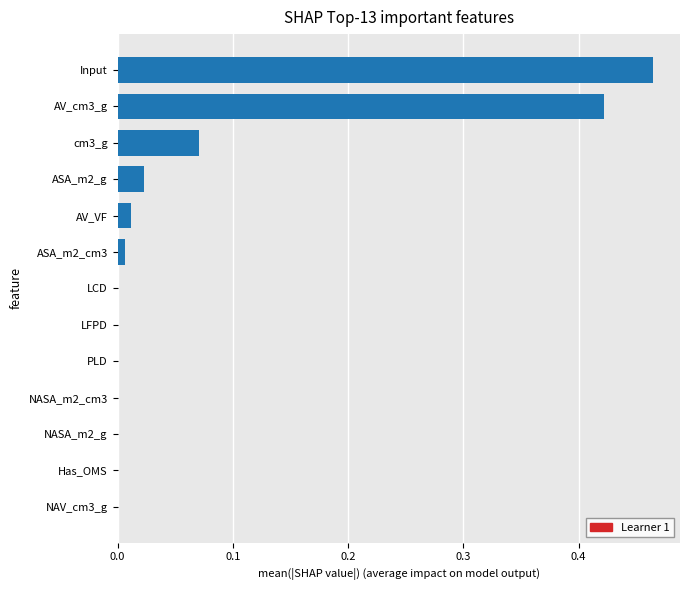

What is the sum of all values?

1.0